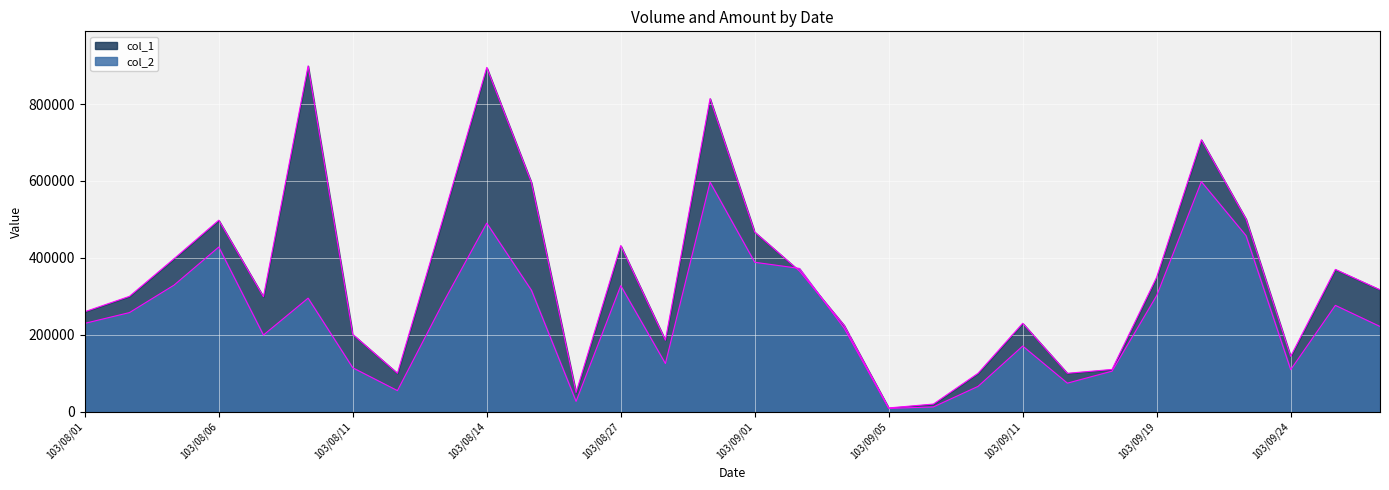

At 103/09/03, list the series in order from smallest to largest.

col_2, col_1